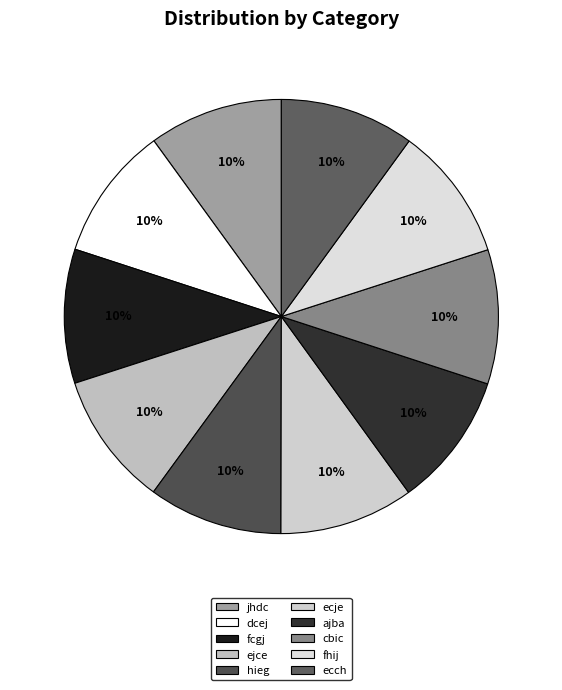

Does any single category account for the majority?

No